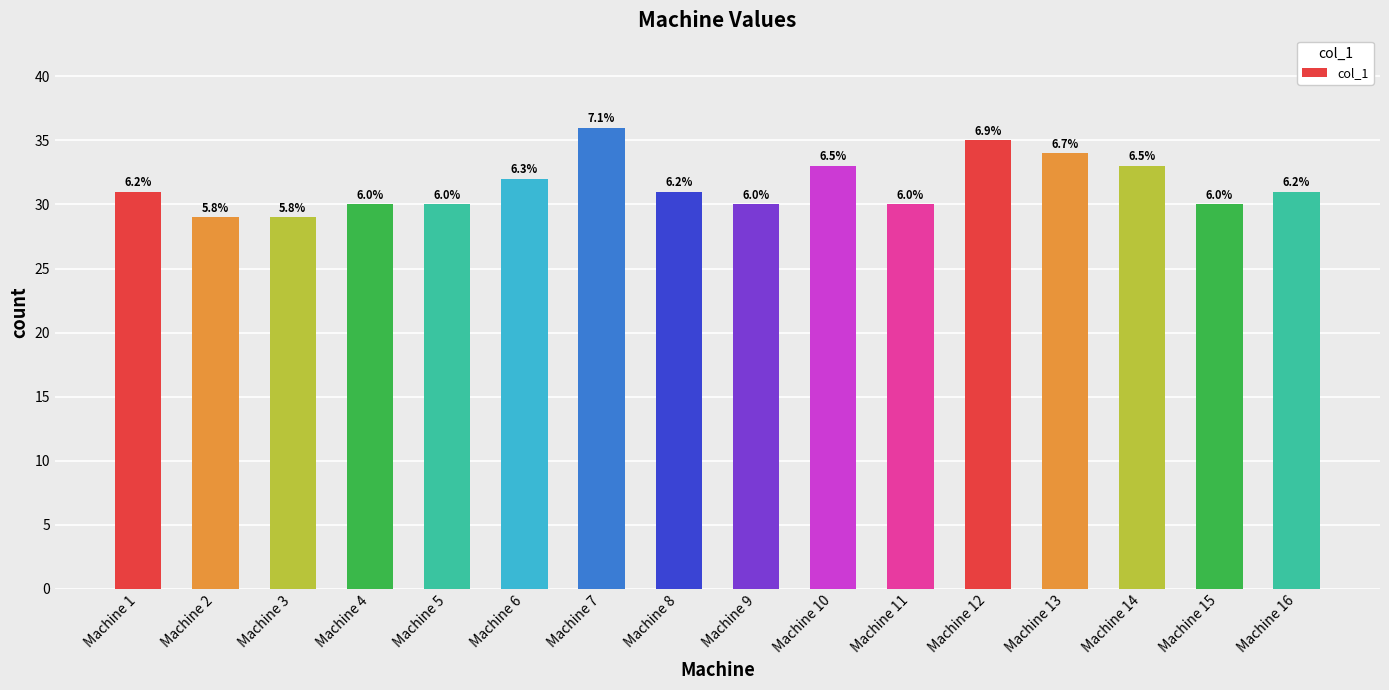

Reading left to right, list all the values displayed in this chart.

31	29	29	30	30	32	36	31	30	33	30	35	34	33	30	31